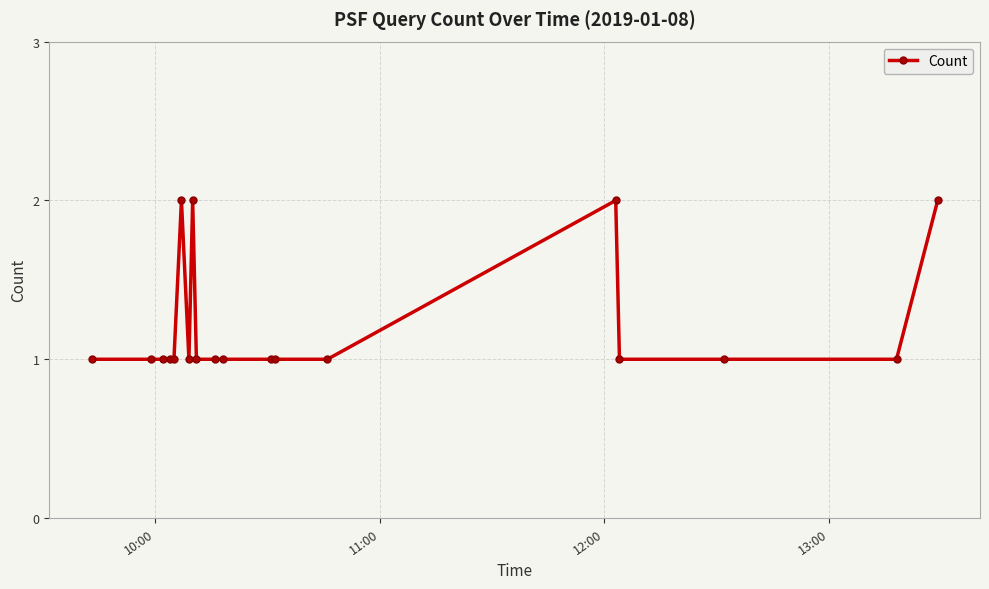

True or false: there are more than 0 points higher than both neighbors.

True